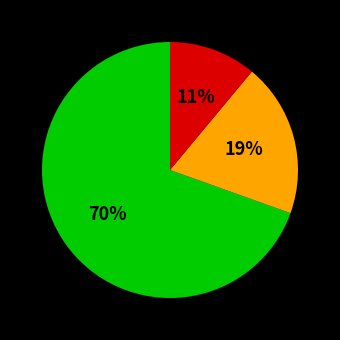

Does any single category account for the majority?

Yes